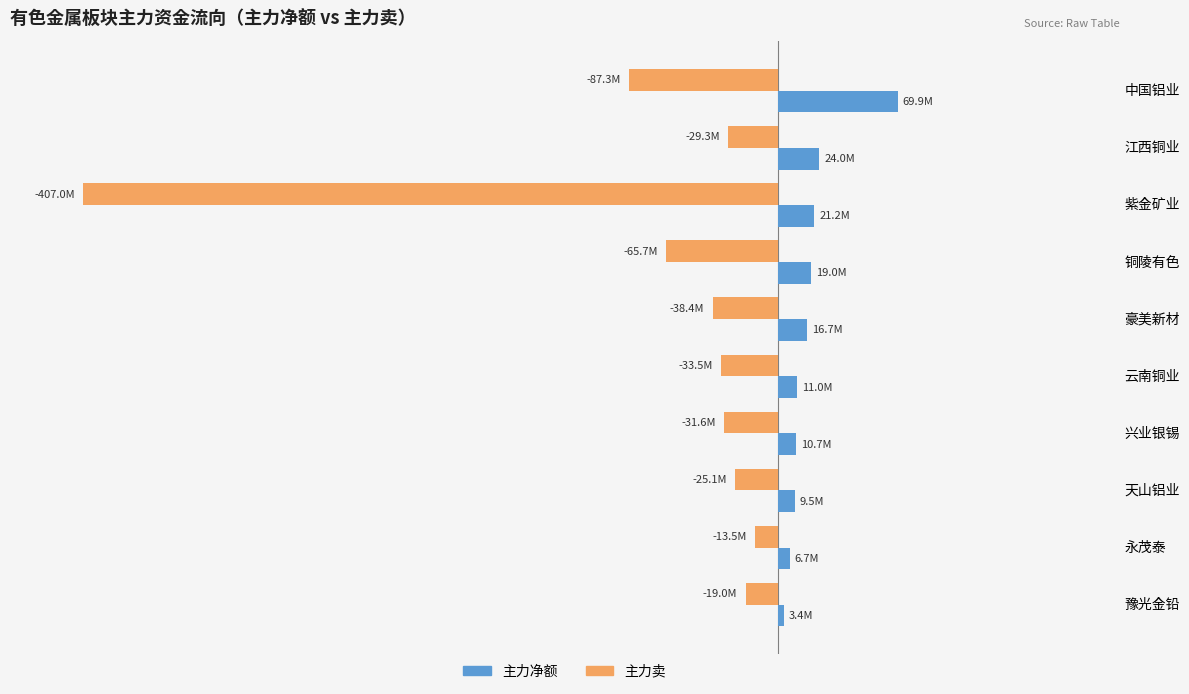

At which label does 主力卖 reach its peak?

永茂泰